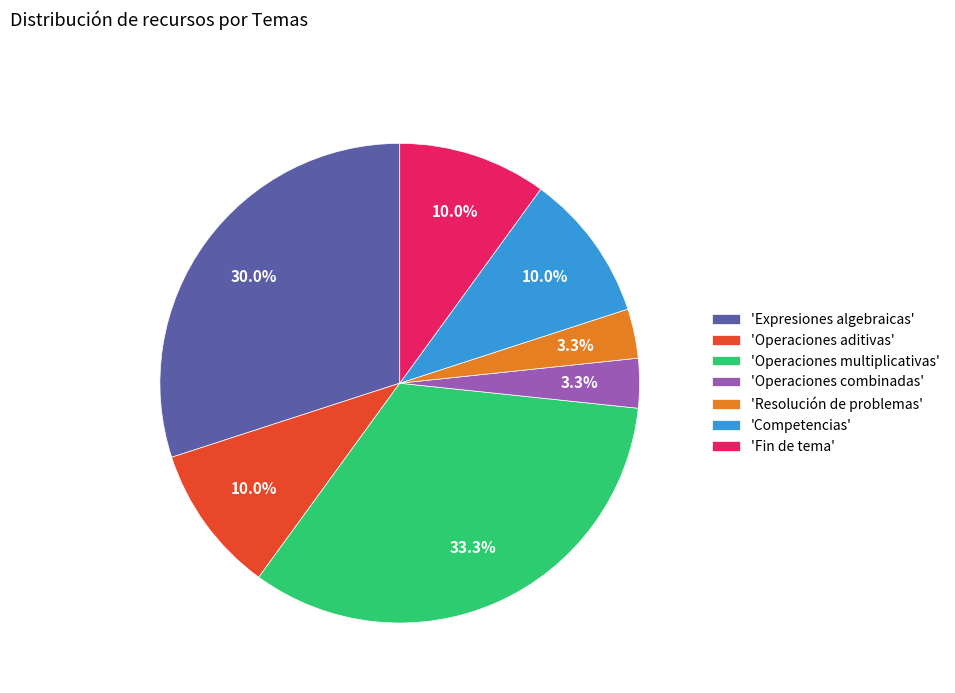

Does any single category account for the majority?

No